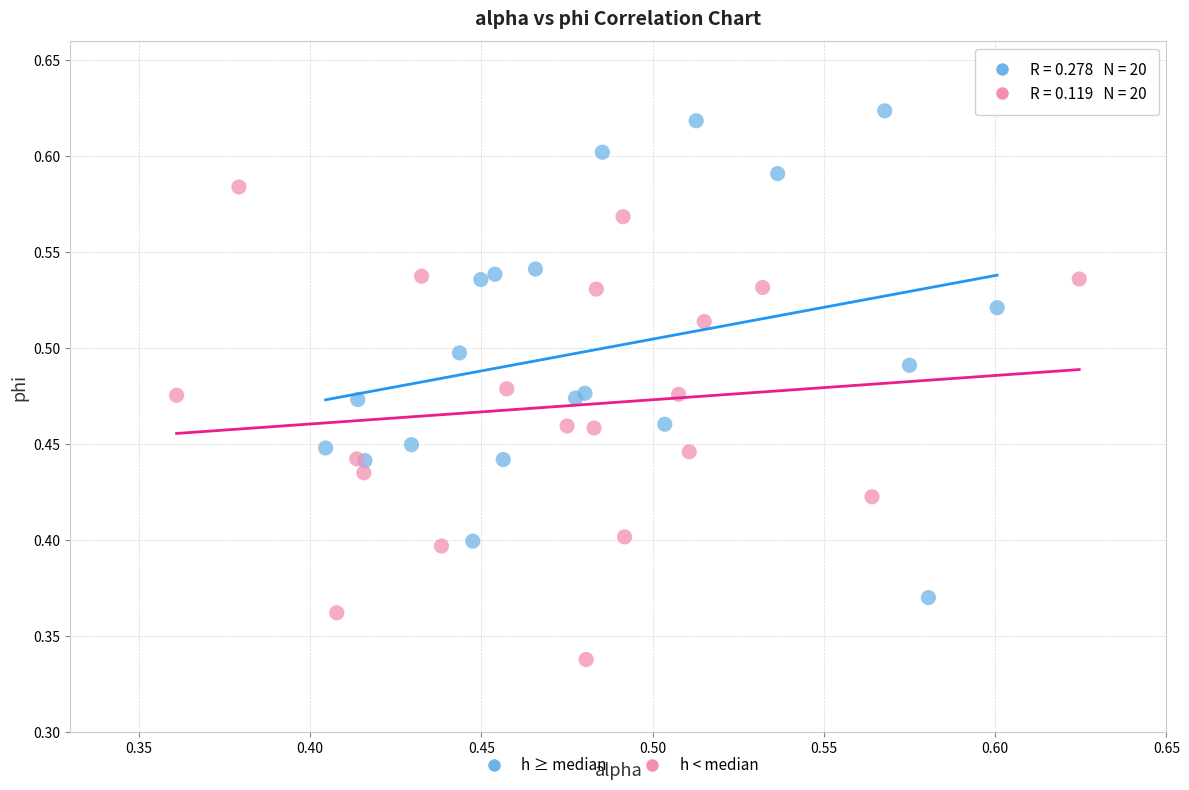

What are all the series names shown in the legend?

h ≥ median, h < median